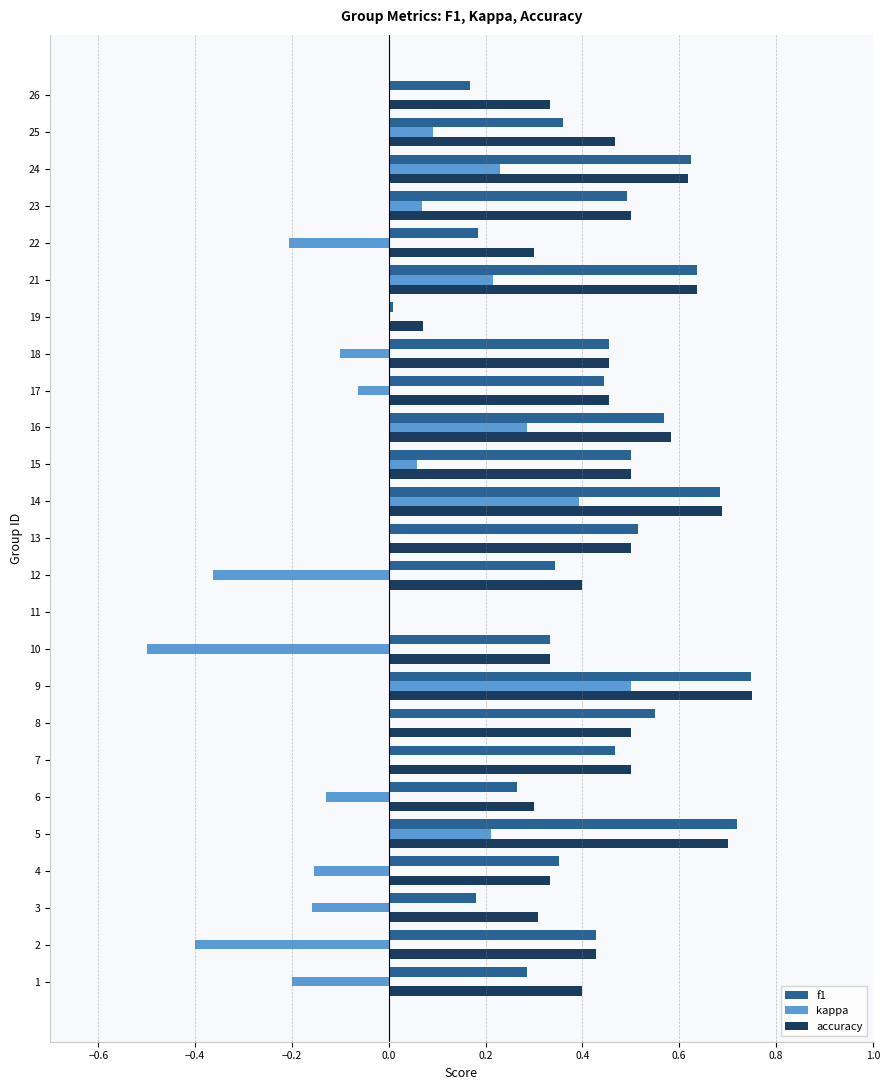

Is it true that kappa equals -0.5 at 13?

False